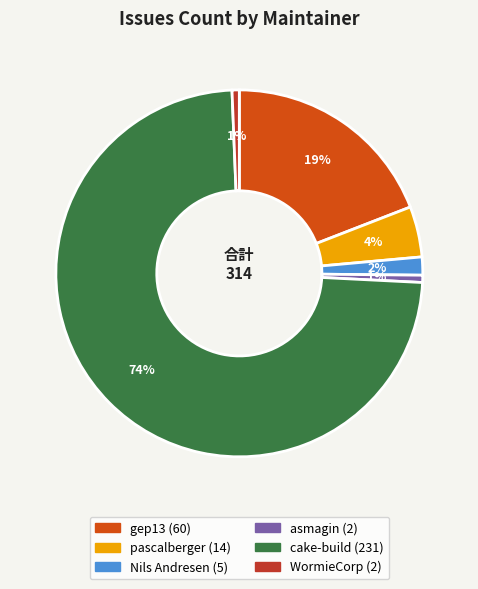

How many slices are in this pie chart?

6